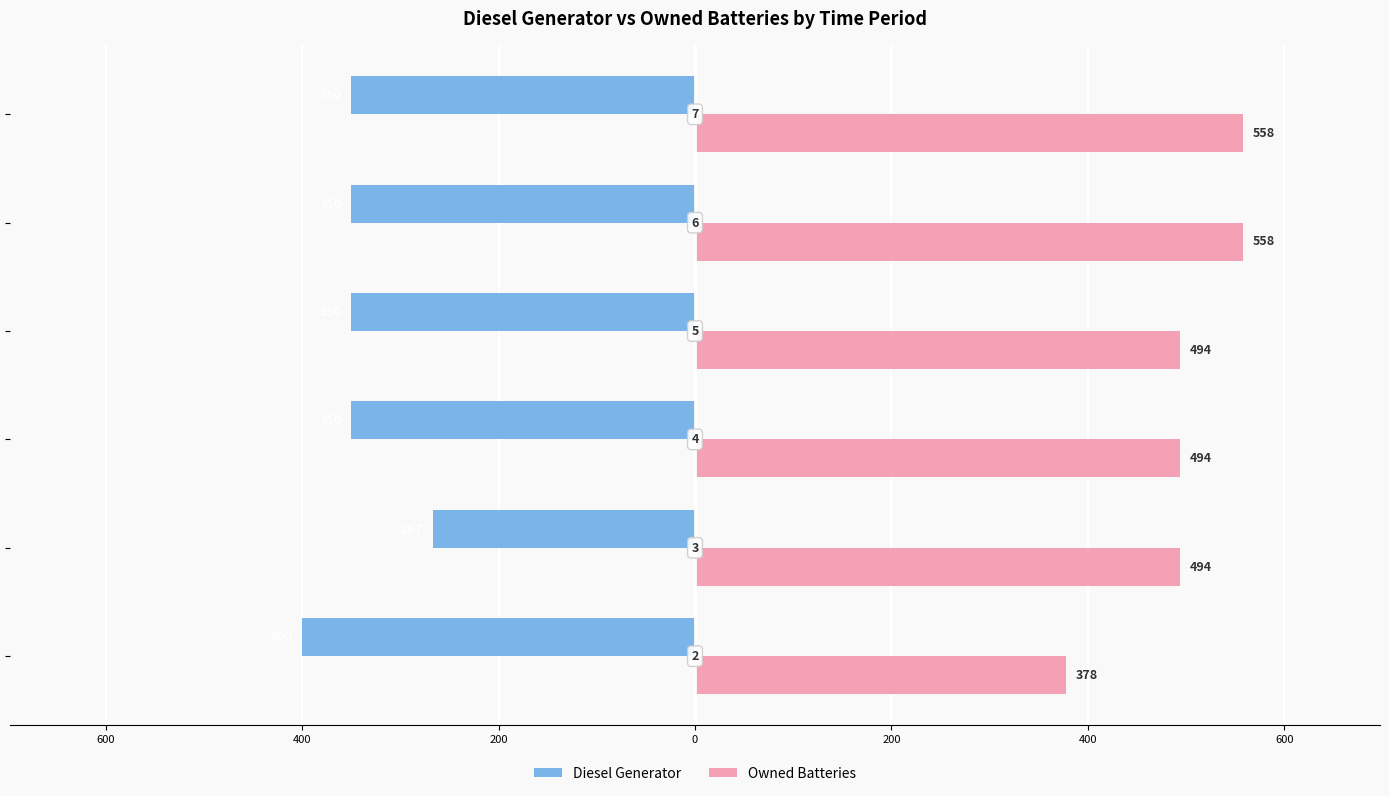

What are all the series names shown in the legend?

Diesel Generator, Owned Batteries